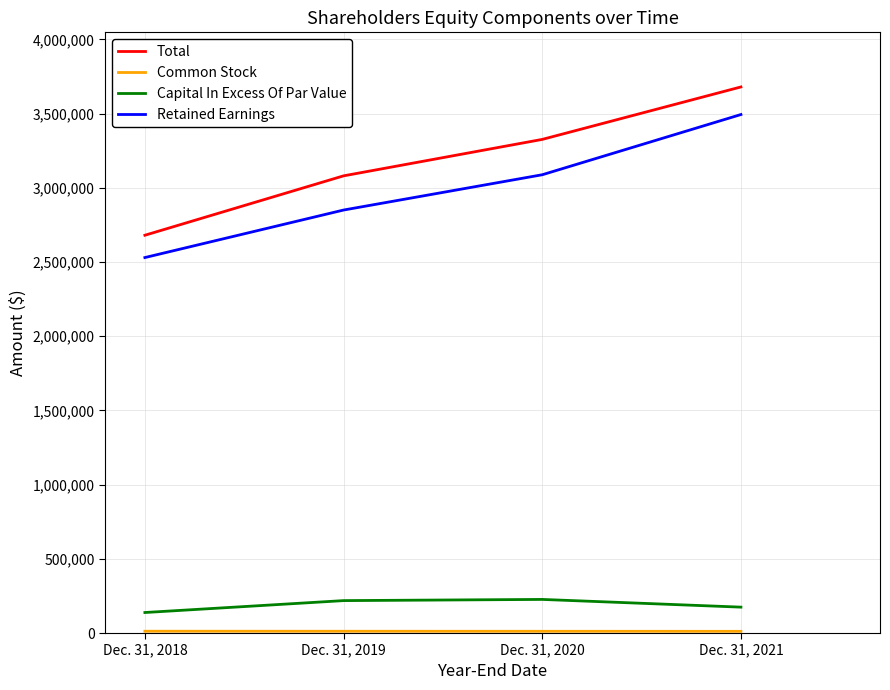

List the labels in order of Retained Earnings value, smallest first.

Dec. 31, 2018, Dec. 31, 2019, Dec. 31, 2020, Dec. 31, 2021